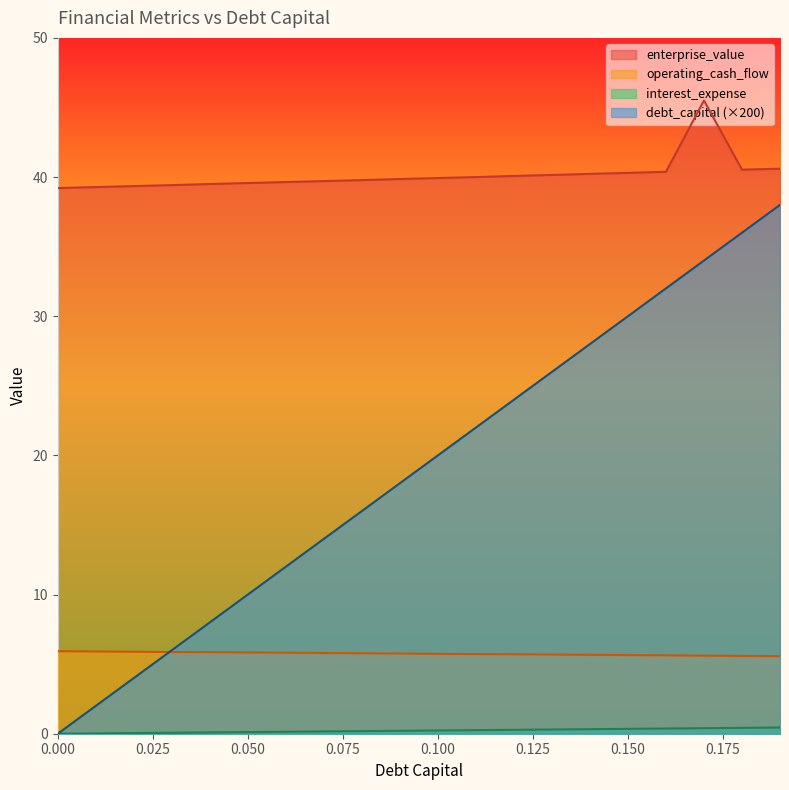

List the series in order of their peak value, highest first.

enterprise_value, debt_capital, operating_cash_flow, interest_expense